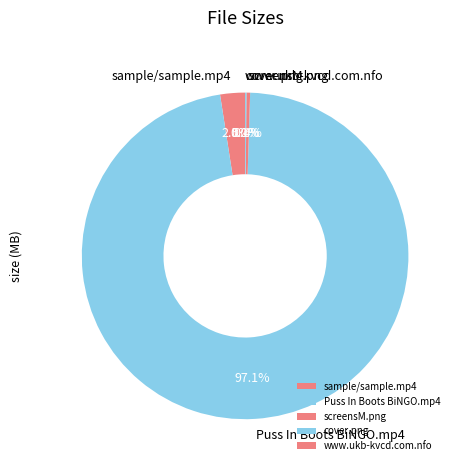

Does sample/sample.mp4 account for over 50% of the chart?

No